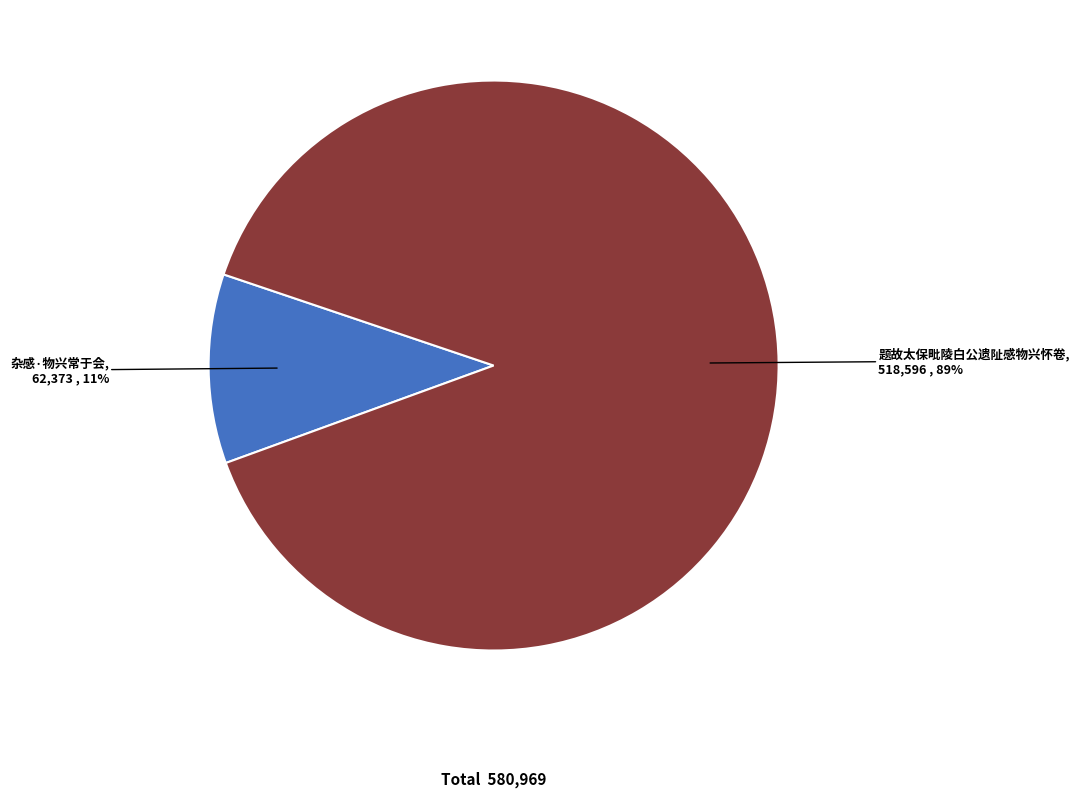

True or false: 题故太保毗陵白公遗阯感物兴怀卷 accounts for 89% of the total.

True